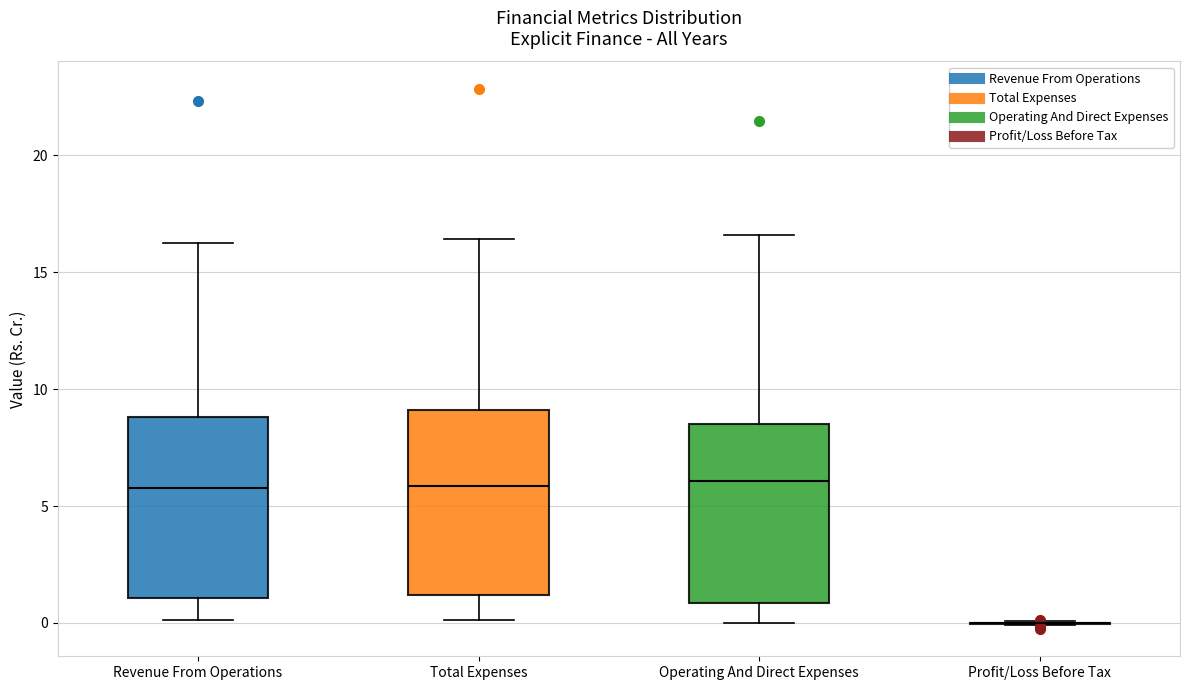

Reading left to right, transcribe this box plot: for each box, give where its median line is, the range the box spans, and where its two whiskers end, as read against the y-axis. The values are not printed on the chart, so give them approximately, as read against the axis.

Revenue From Operations: median 6.0, box 1.0 to 9.0, whiskers 0.0 to 16.5
Total Expenses: median 6.0, box 1.0 to 9.0, whiskers 0.0 to 16.5
Operating And Direct Expenses: median 6.0, box 1.0 to 8.5, whiskers 0.0 to 16.5
Profit/Loss Before Tax: box collapsed to a line at 0.0, whiskers 0.0 to 0.0